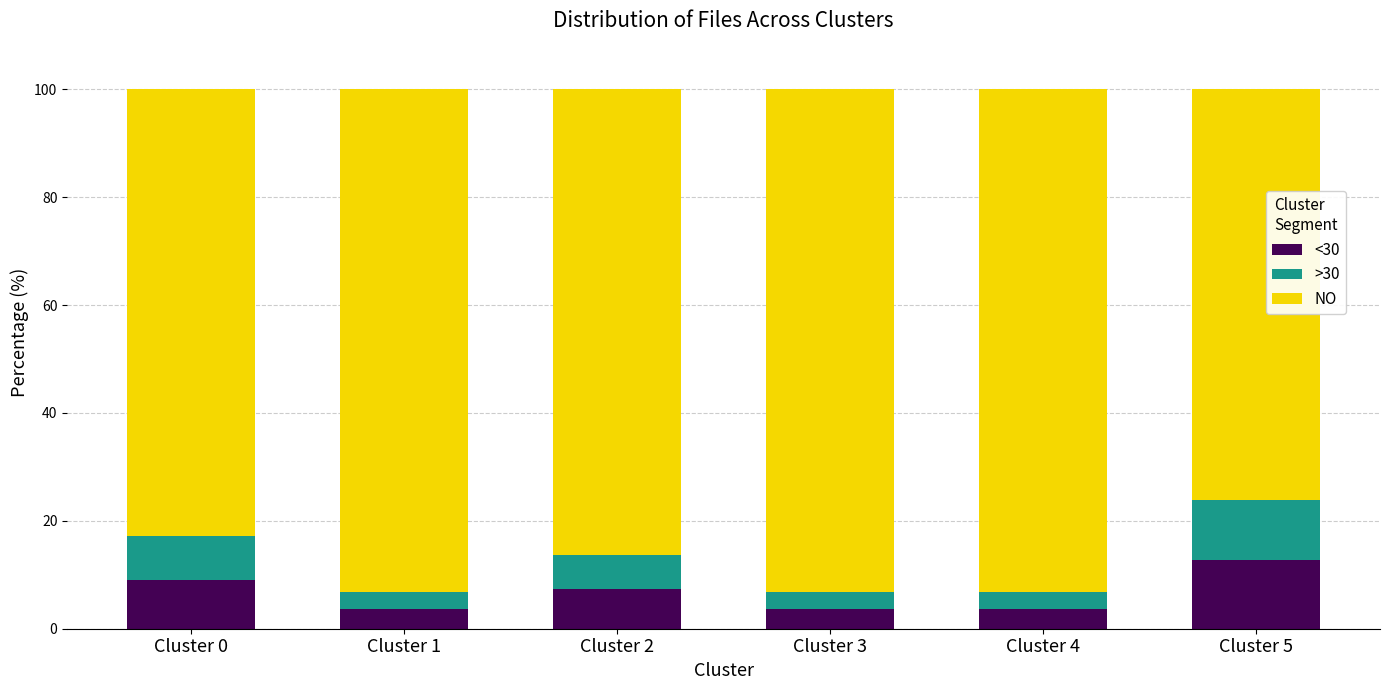

What is the difference between the <30 values at Cluster 2 and Cluster 4?

3.7